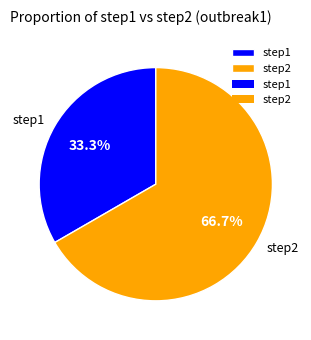

True or false: step2 accounts for 67% of the total.

True